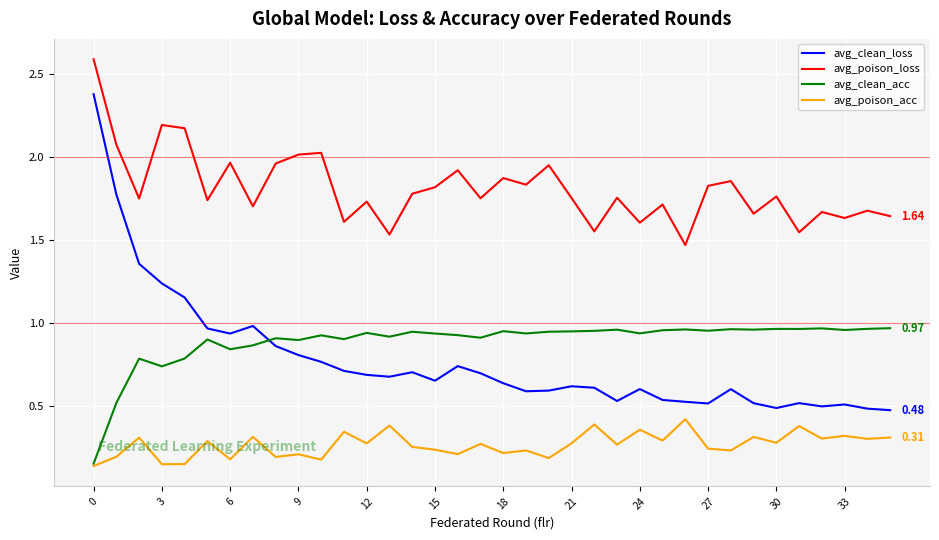

True or false: avg_poison_loss and avg_poison_acc cross at least once.

False